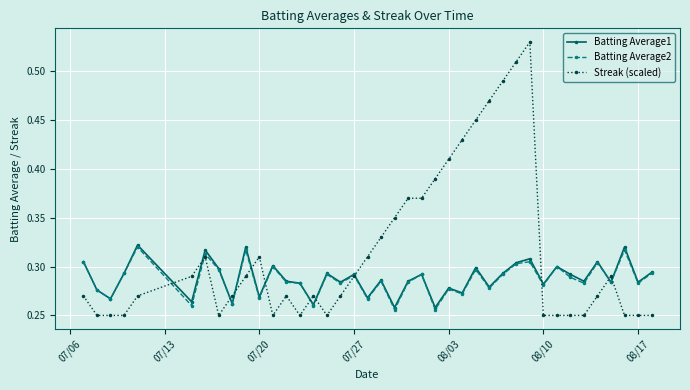

Which series has the largest total across all categories?

Streak (scaled)